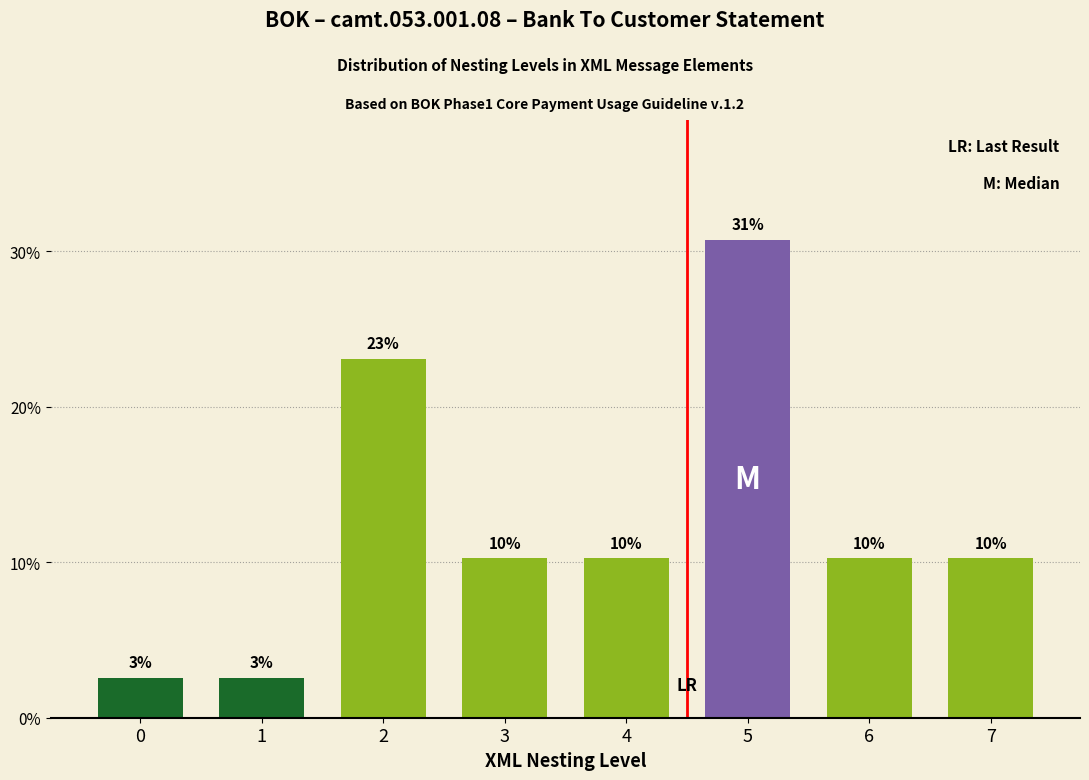

How many bars are there in total?

8